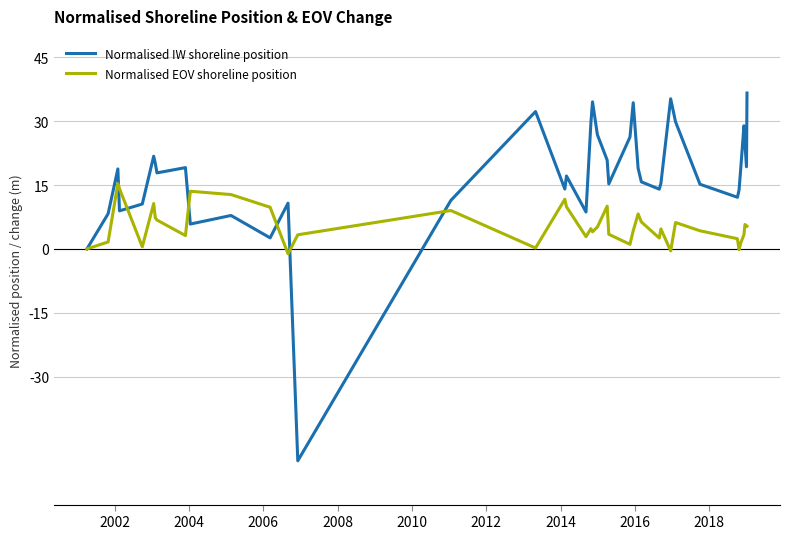

What is the highest value of the Normalised IW shoreline position series?

36.6